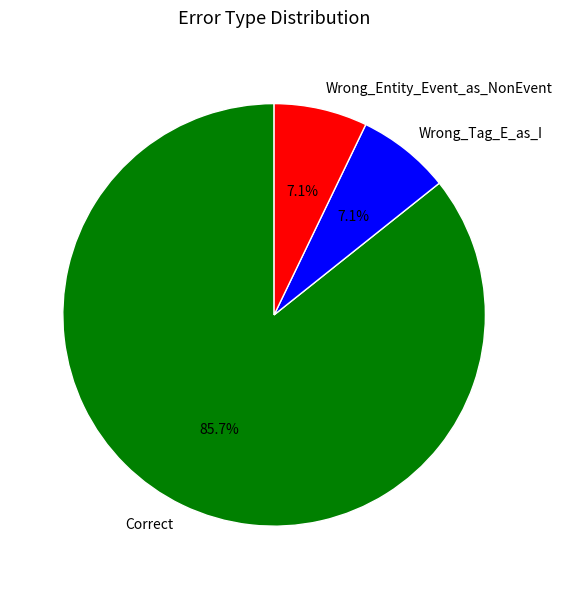

To the nearest percent, what is the difference between the largest and smallest slice percentages?

79%